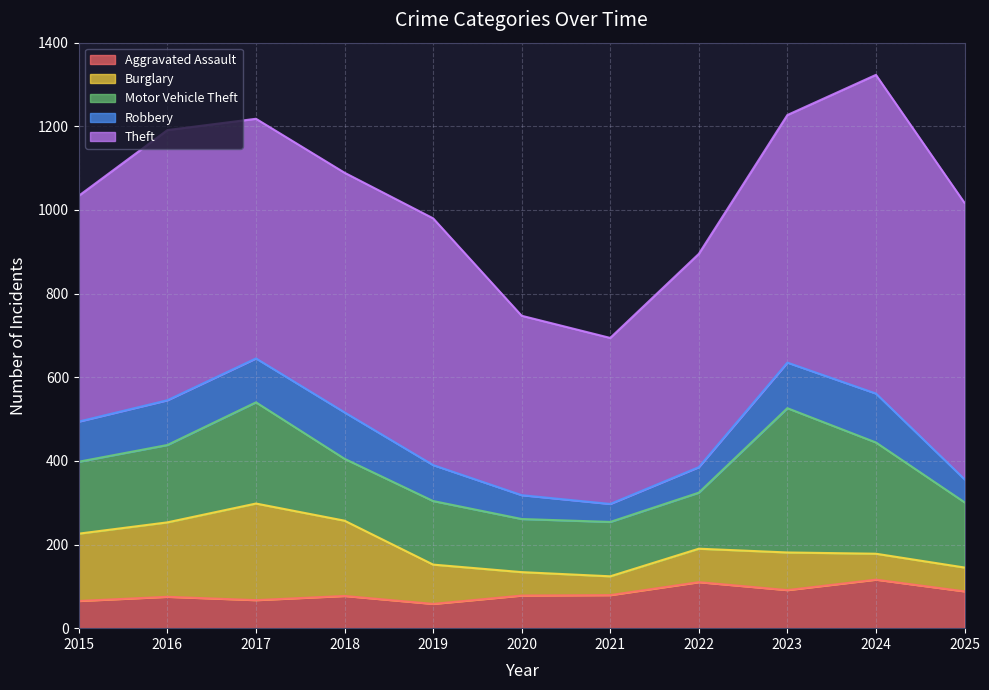

At which category is the sum across all series the highest?

2024